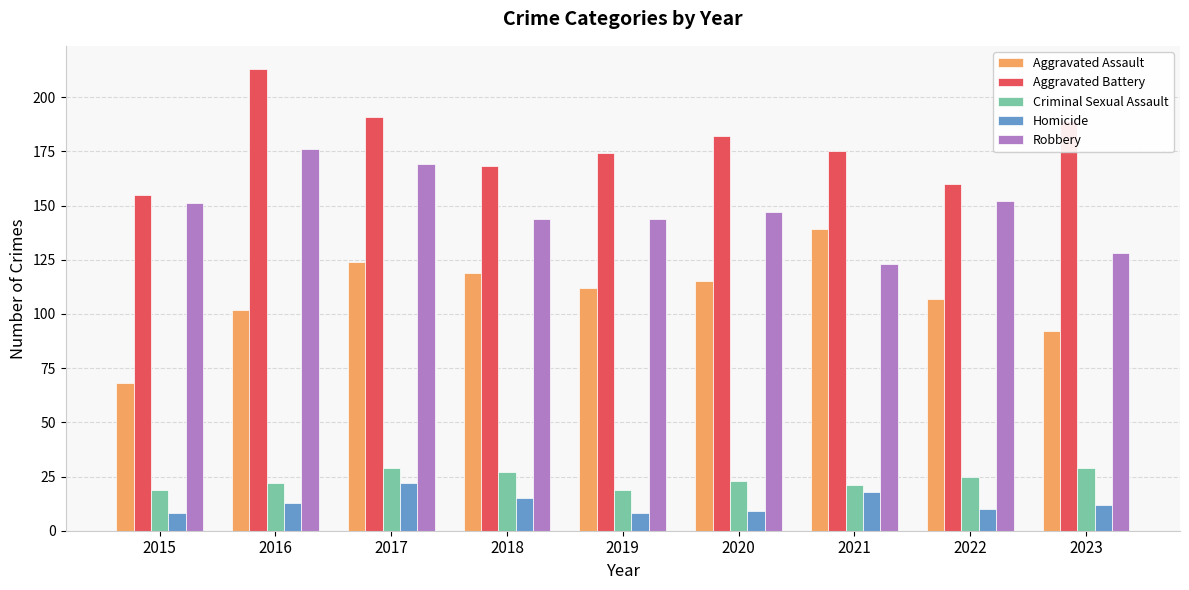

What is the maximum value shown in the chart?

213